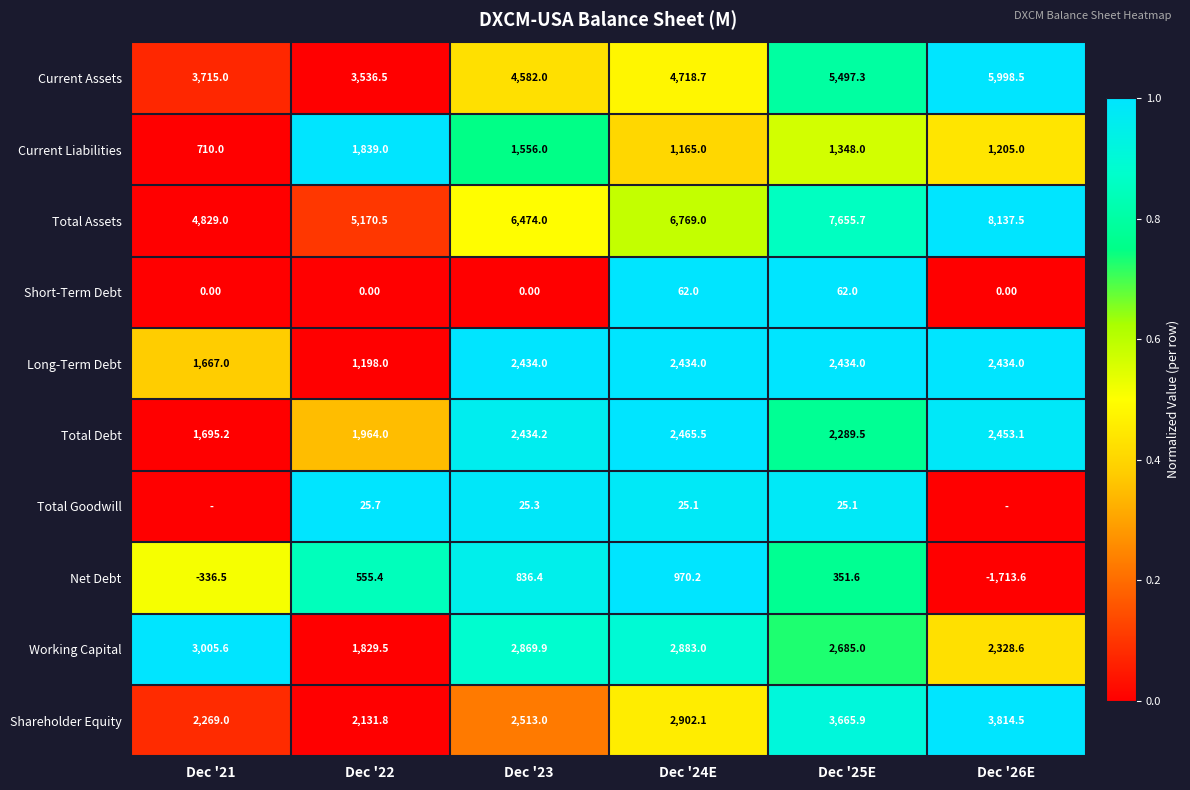

What is the spread (max minus min) of values at Dec '23?

6474.0